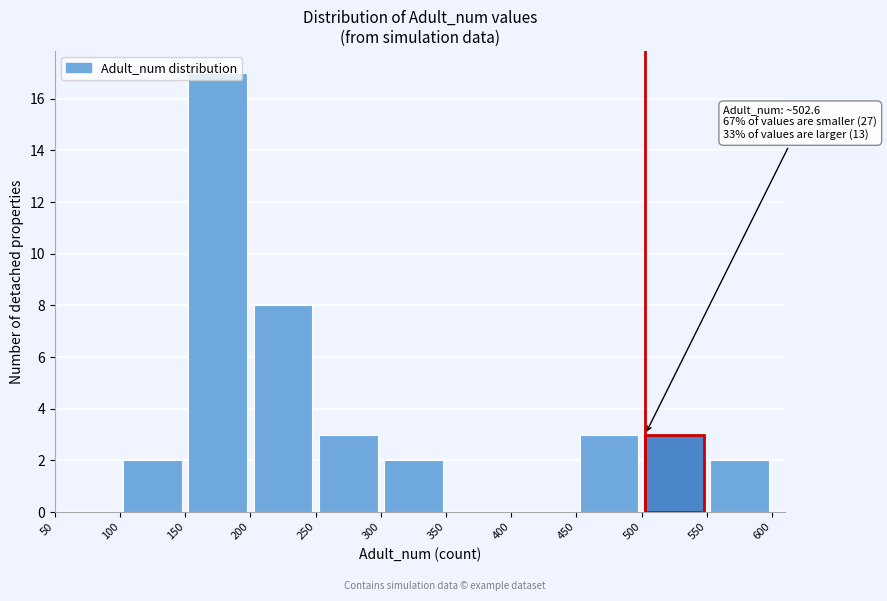

Over which range of the x-axis is the bar tallest?

150 to 200